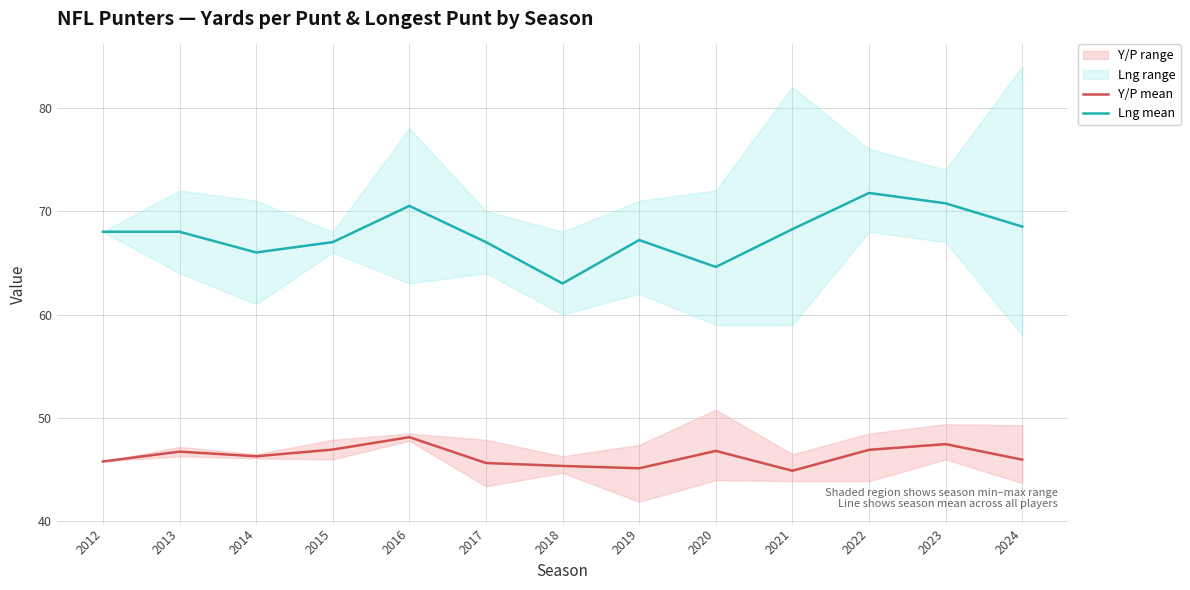

Between 2018 and 2020, which series saw the biggest shift?

Lng mean